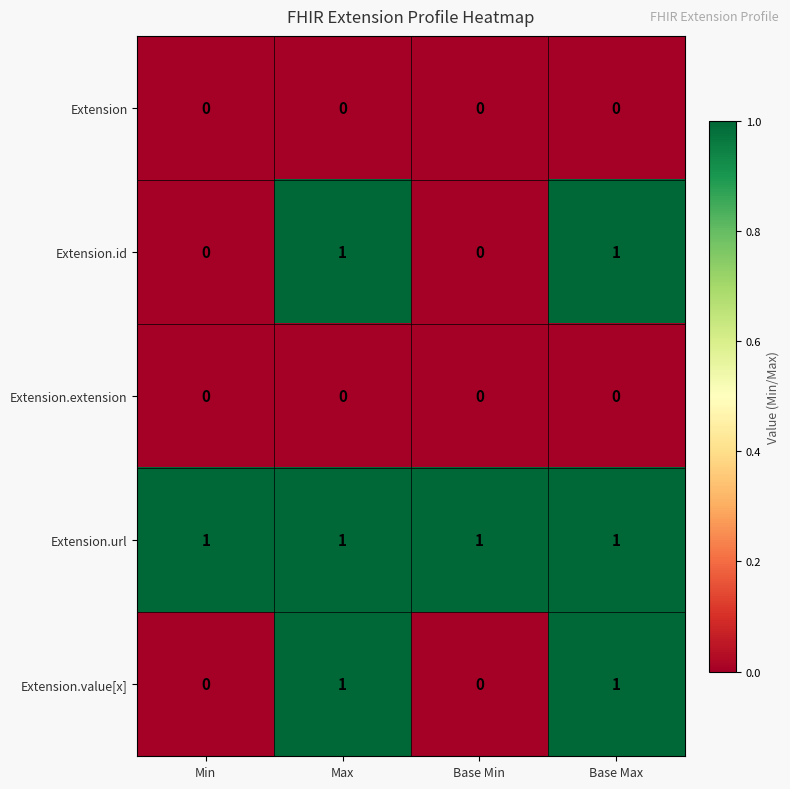

The value of Extension.extension at Max is 0. True or false?

True